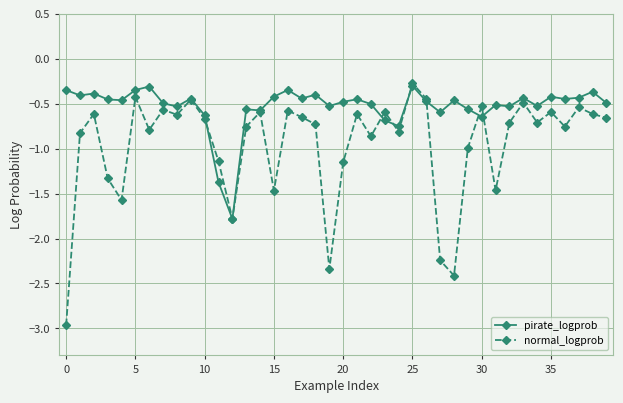

True or false: pirate_logprob has more than 0 interior local peaks.

True